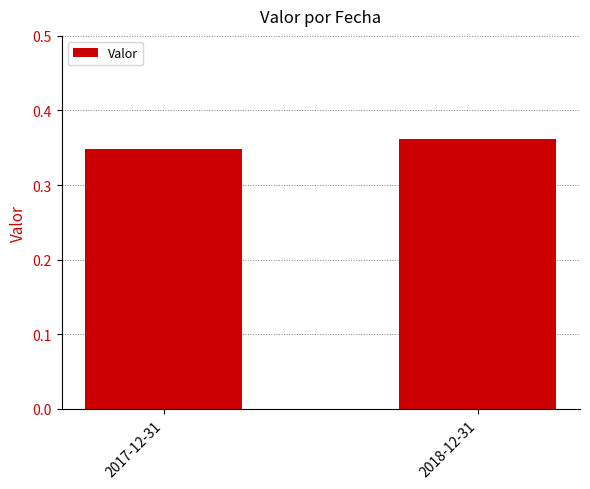

Are the bars grouped side by side (vs. stacked)?

No